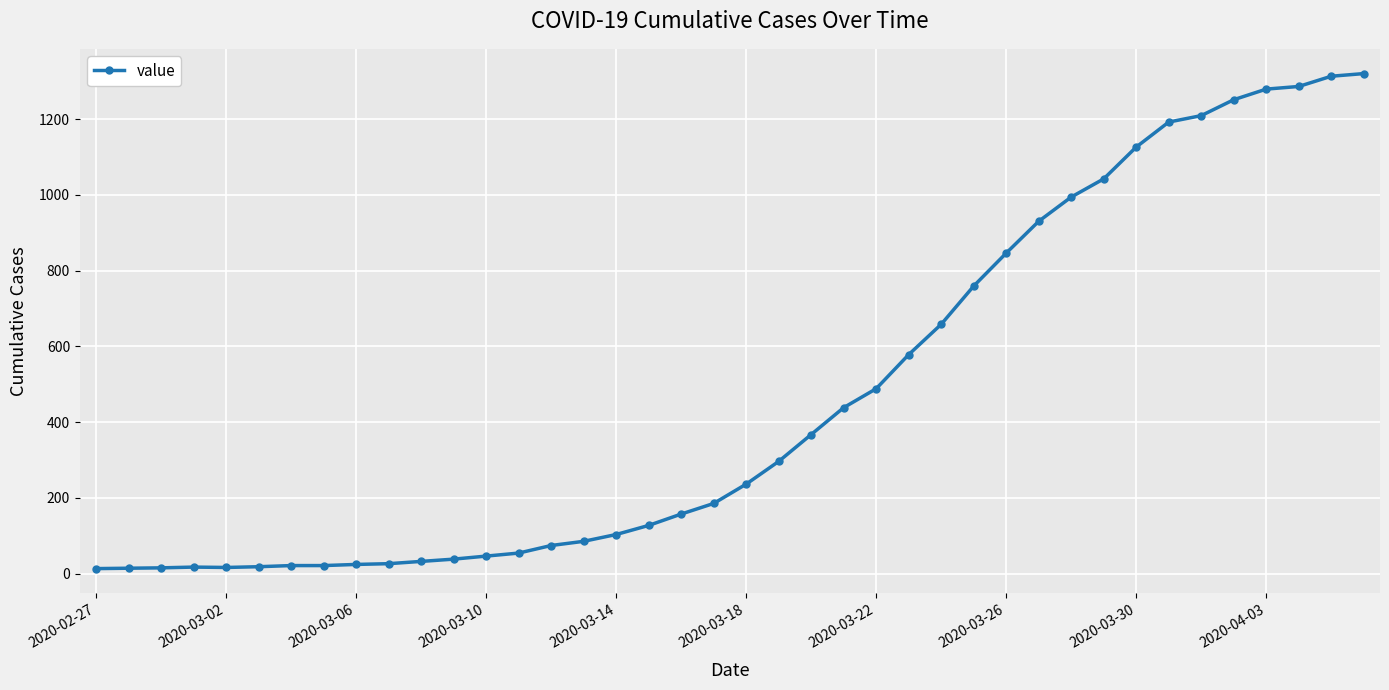

What is the average value?

467